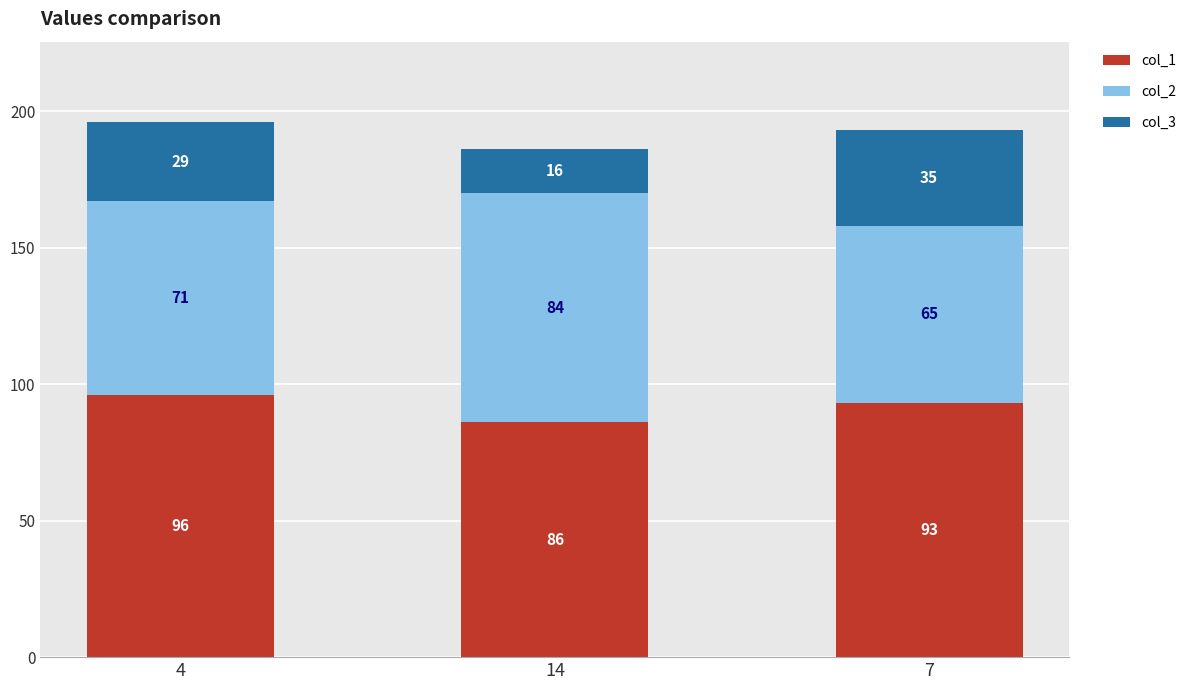

What is the sum of all col_1 values?

275